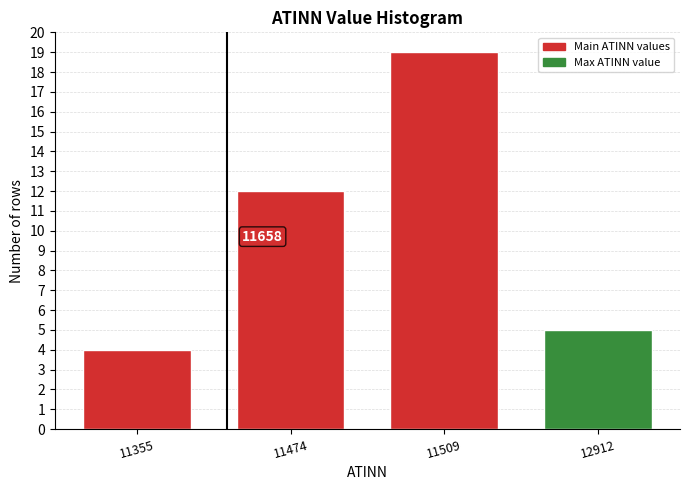

Reading left to right, list all the values displayed in this chart.

4	12	19	5